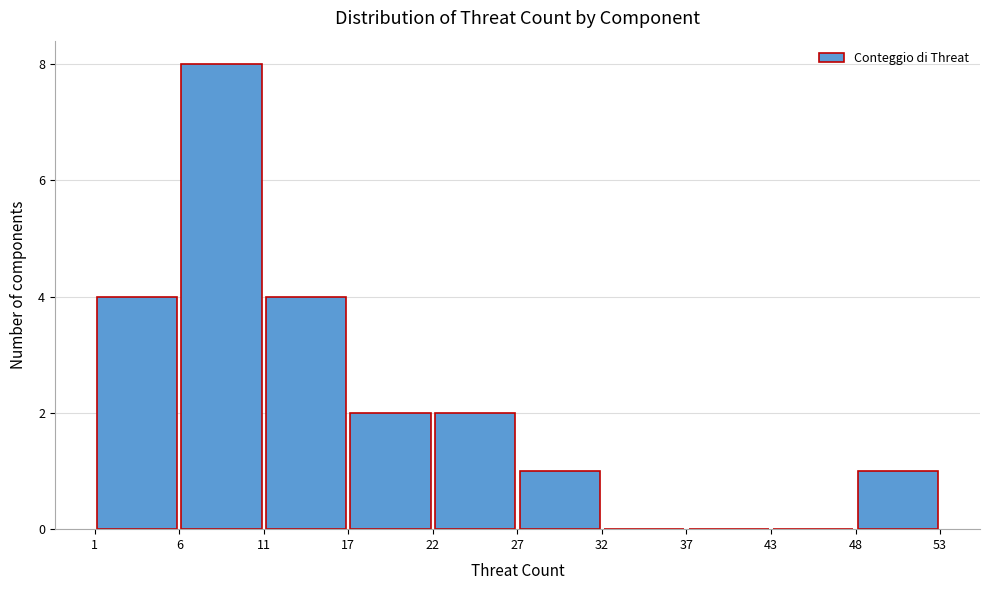

Over which range of the x-axis is the bar tallest?

6 to 11